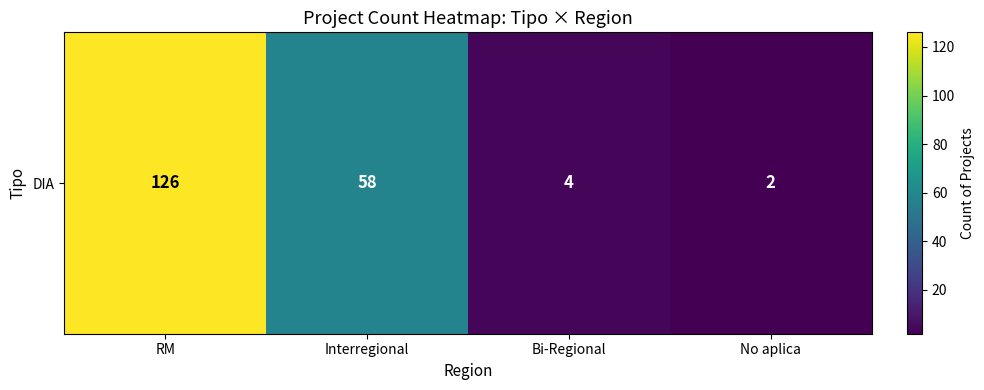

Reading left to right, list all the values displayed in this chart.

RM=126	Interregional=58	Bi-Regional=4	No aplica=2